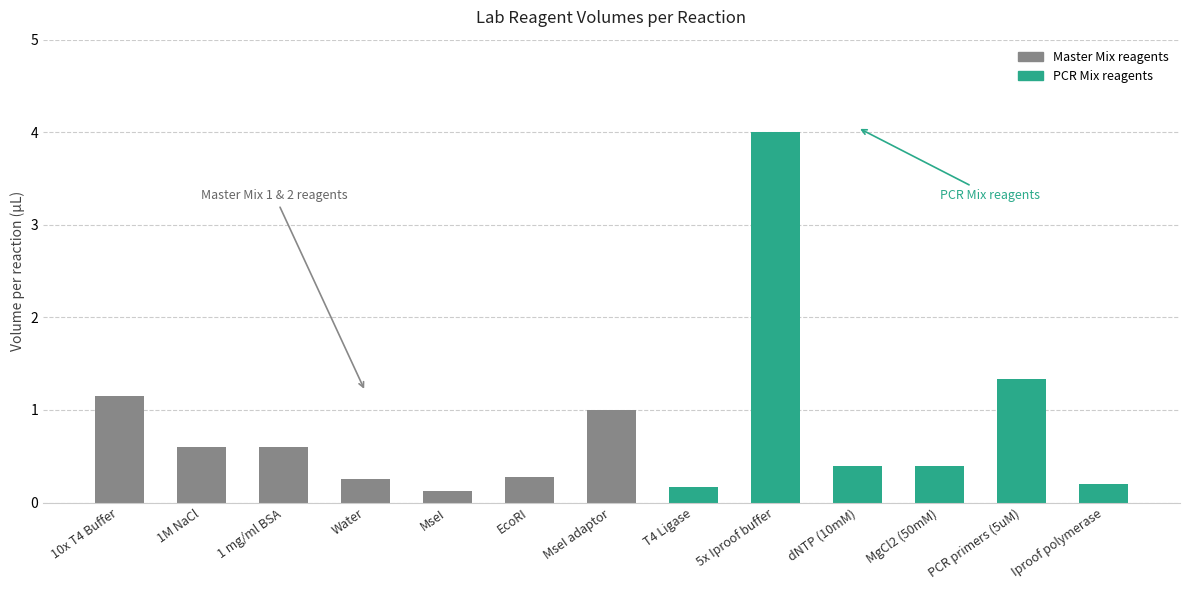

True or false: the data shows 0.6 at 1M NaCl.

True